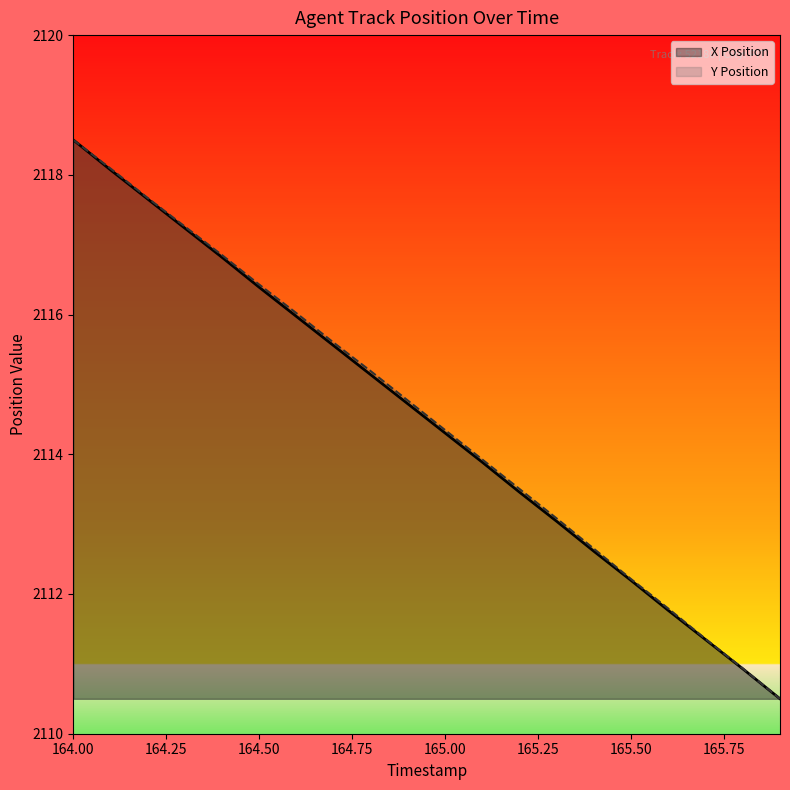

What is the sum of all X Position values?

42290.1